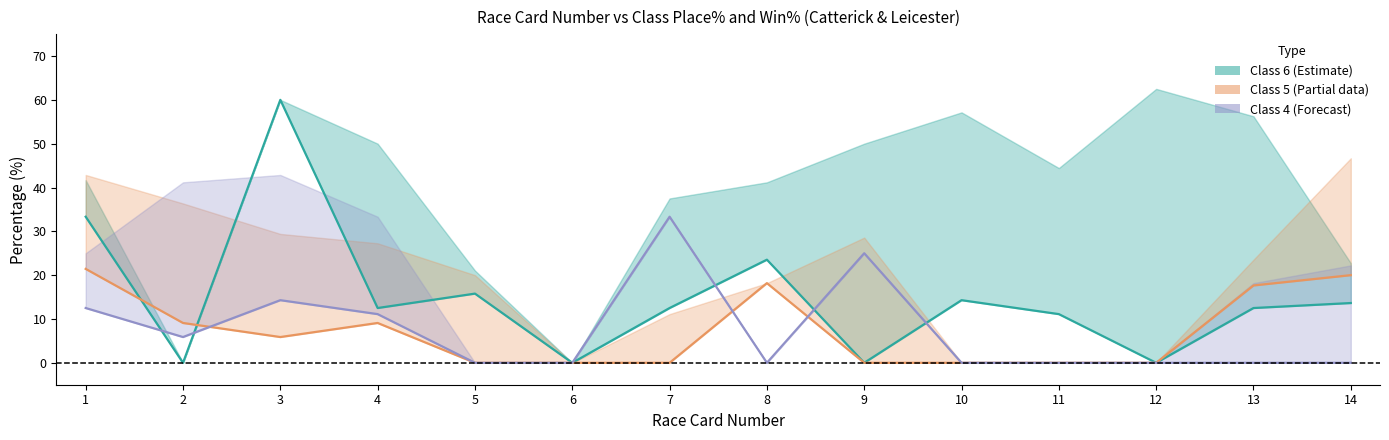

Rank the categories by Class 4 Win% value from highest to lowest.

7, 9, 3, 1, 4, 2, 5, 6, 8, 10, 11, 12, 13, 14